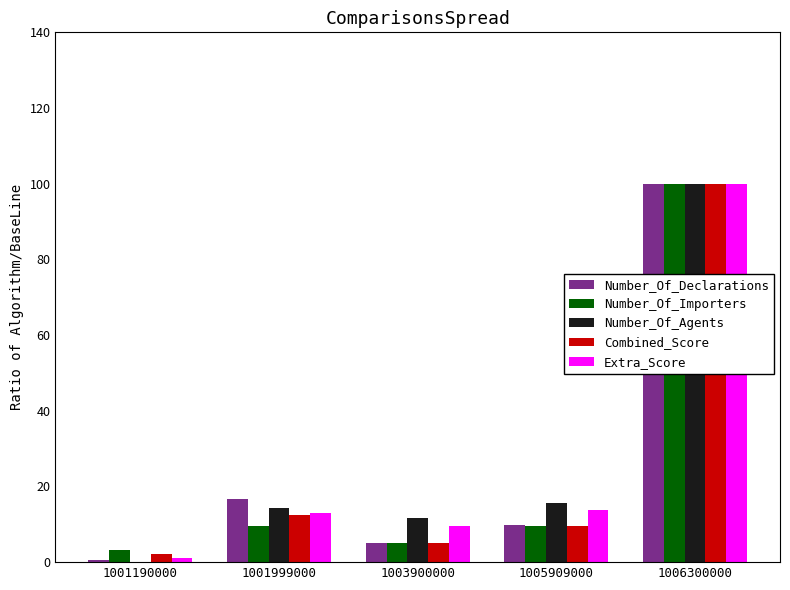

What is the total value across all series at 1003900000?

36.6